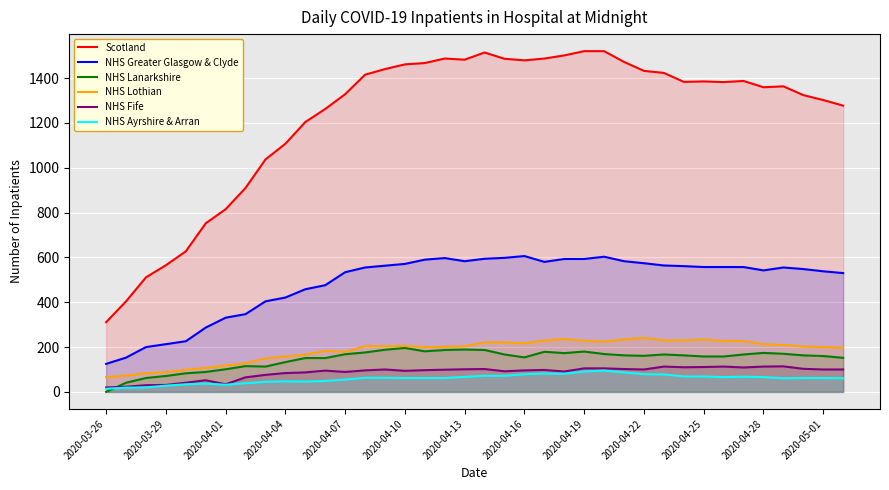

True or false: NHS Lothian and NHS Fife intersect in this chart.

False